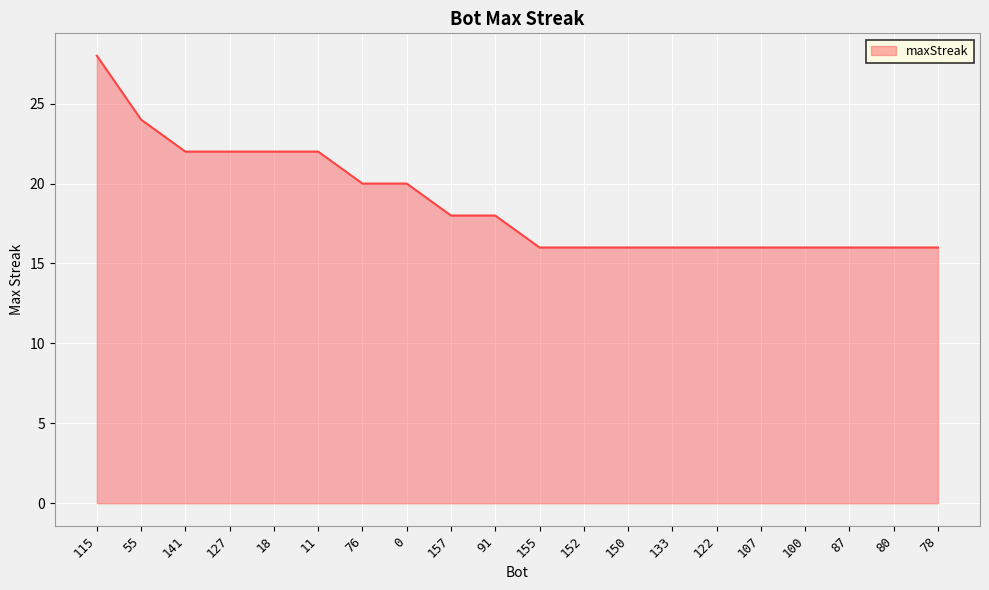

What is the change in value from 55 to 122?

-8